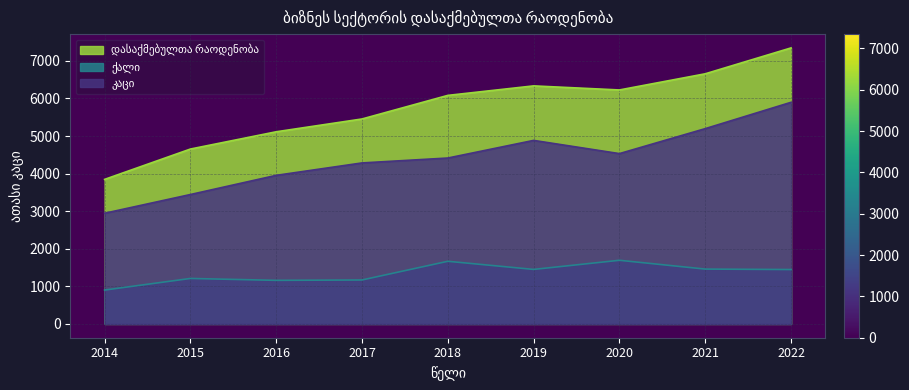

What is the average value of the ქალი series?

1351.0